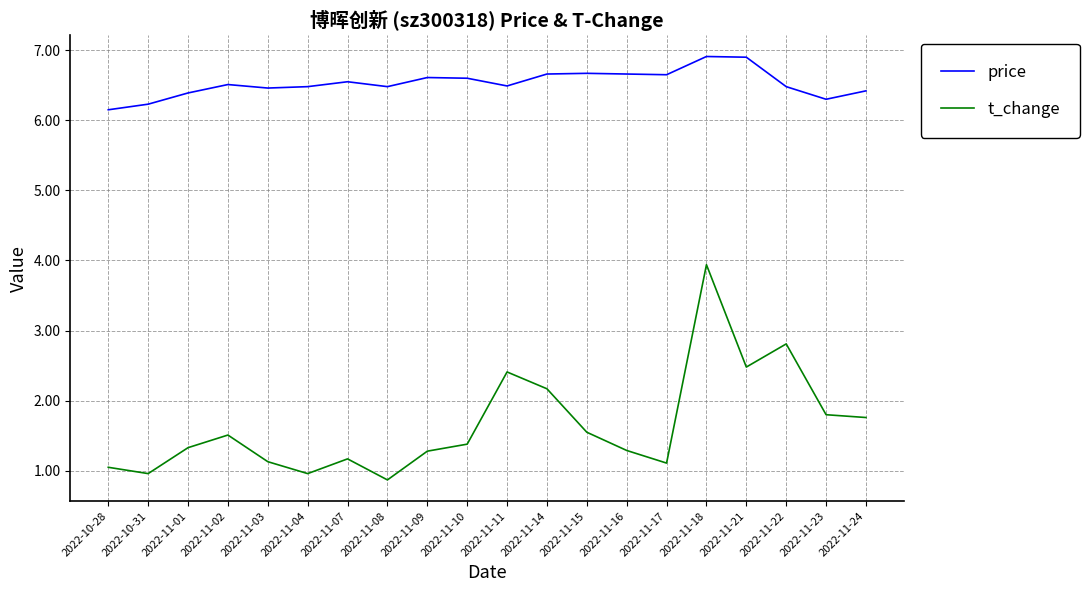

True or false: t_change and price intersect in this chart.

False